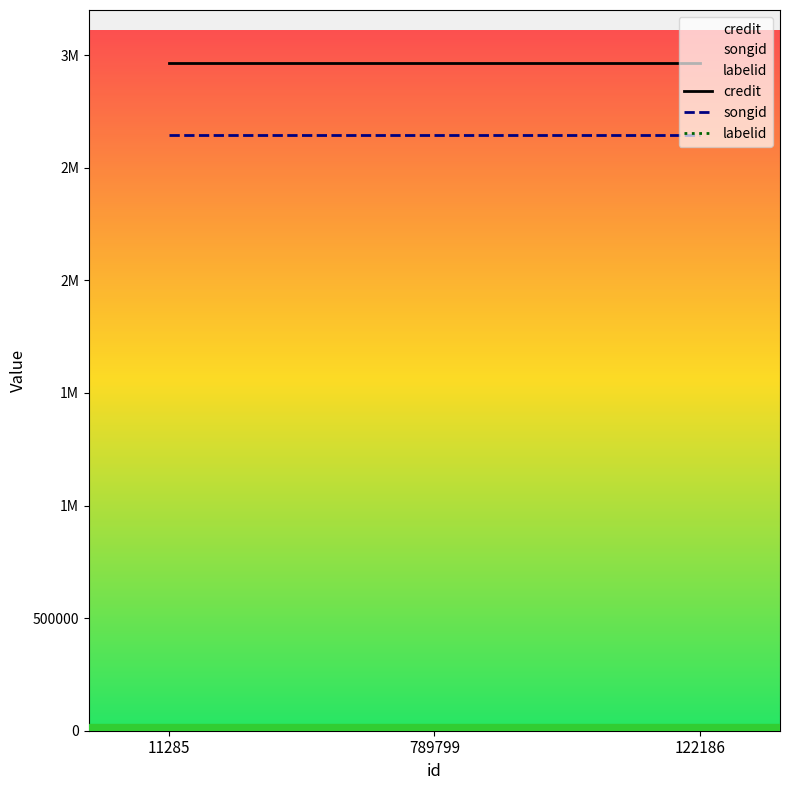

What is the value of the songid point at the 3rd from the left?

2644524